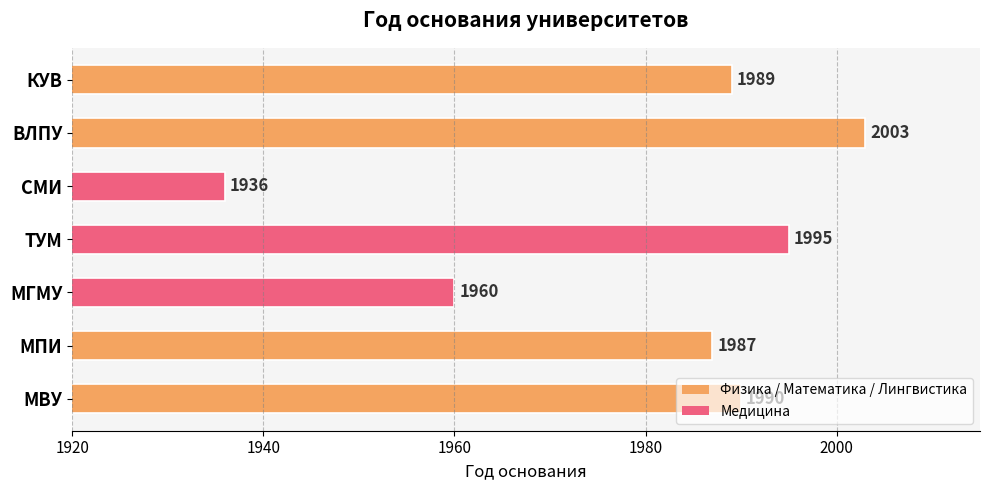

What is the difference between the maximum and minimum values?

67